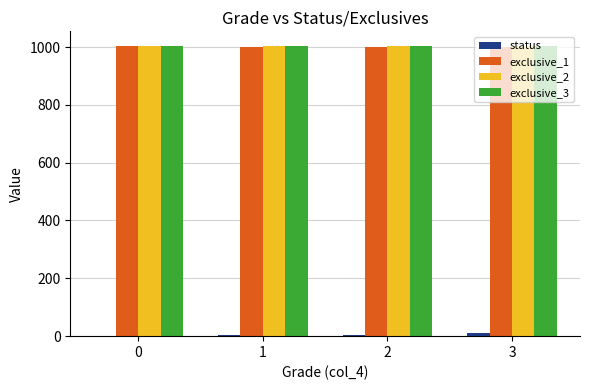

What is the maximum value shown in the chart?

1004